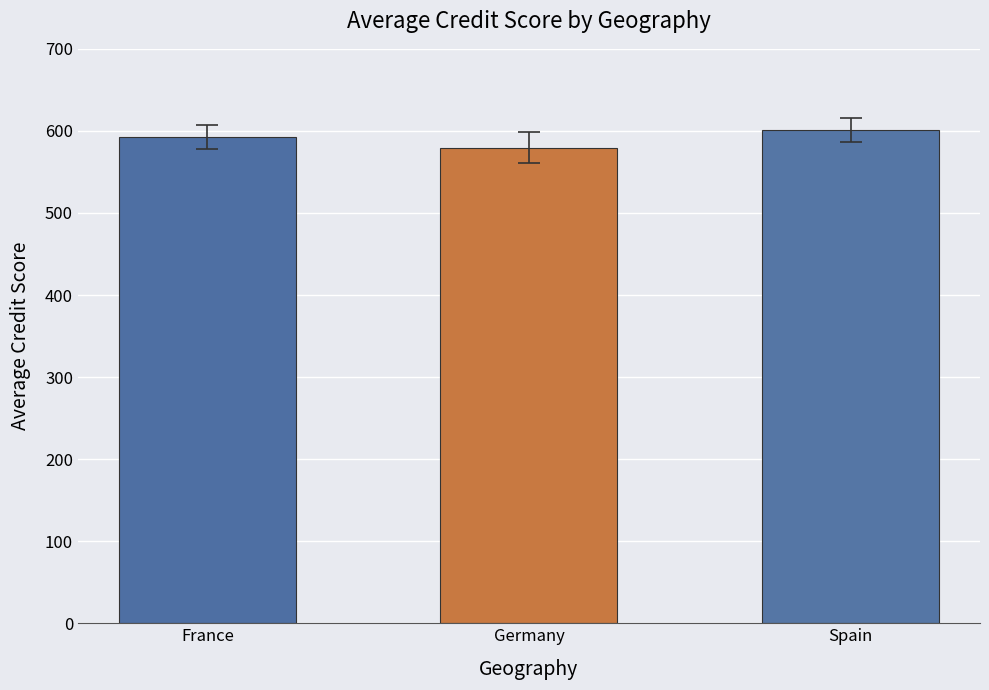

Reading right to left, transcribe all the data shown in this chart.

Spain=601.0	Germany=579.7	France=592.5